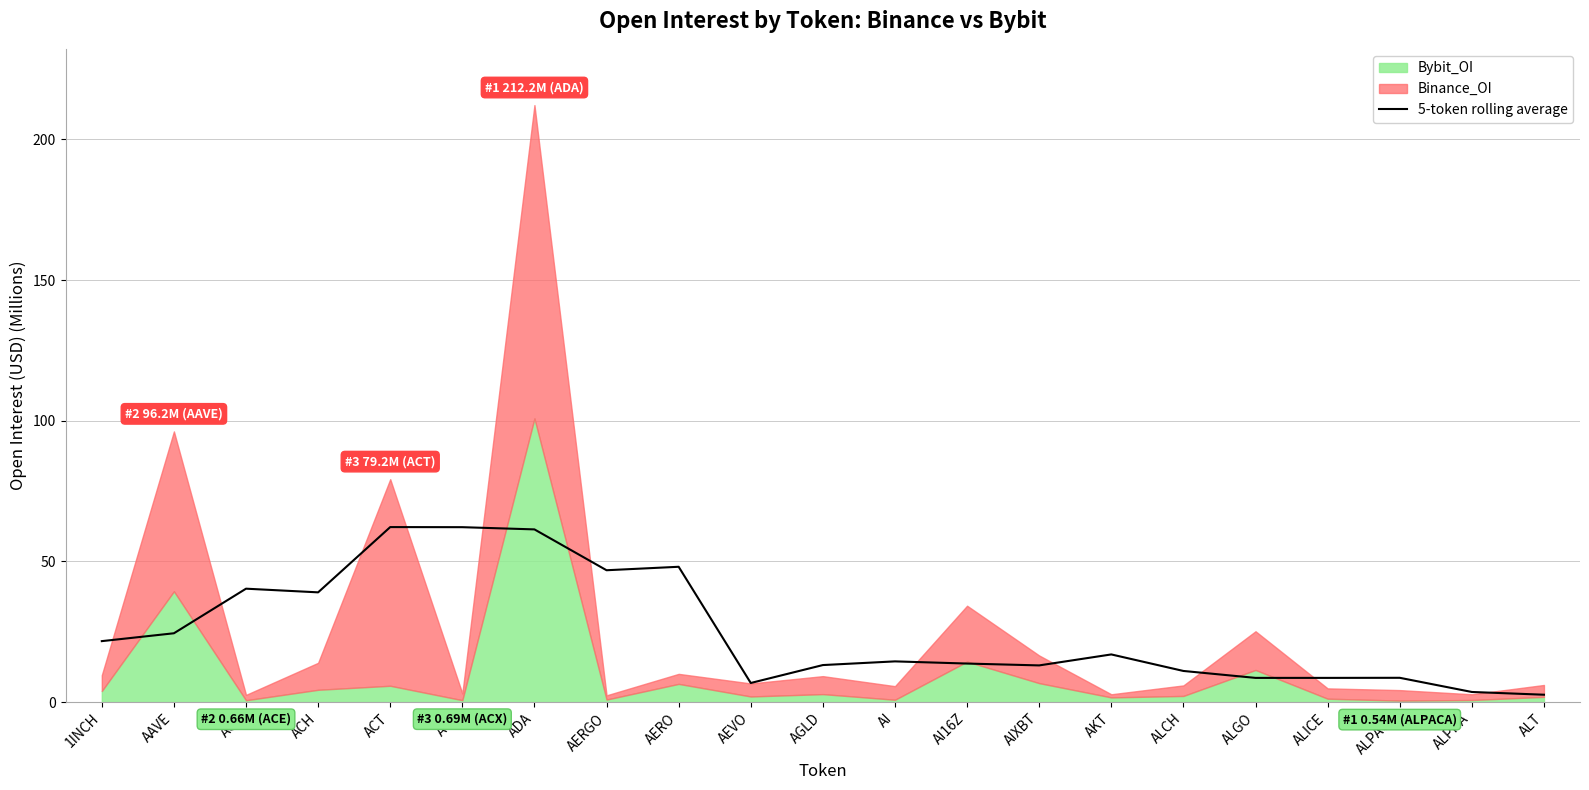

Is it true that 5-token rolling average equals 11.1 at ALCH?

True